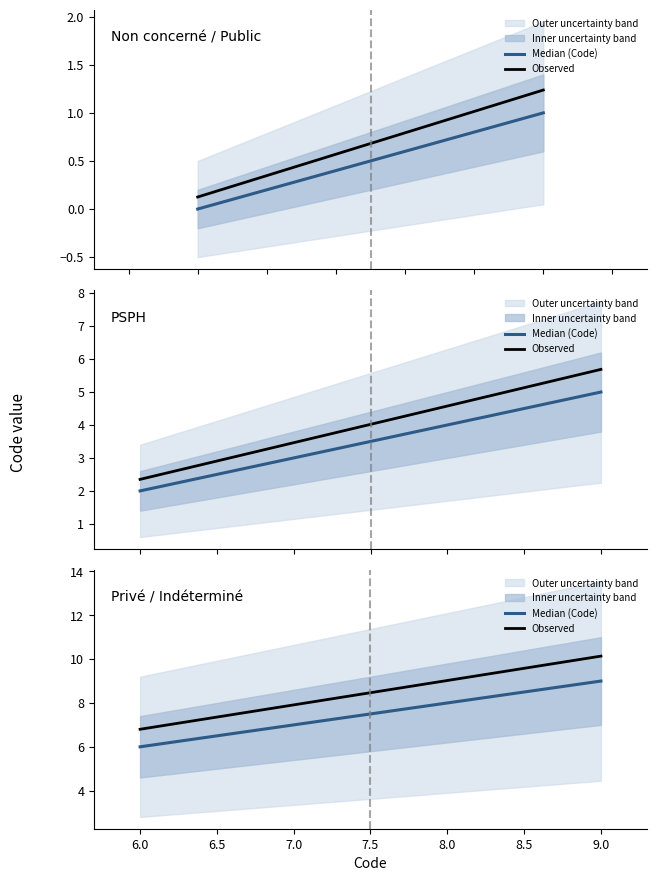

Does the chart have visible grid lines?

No